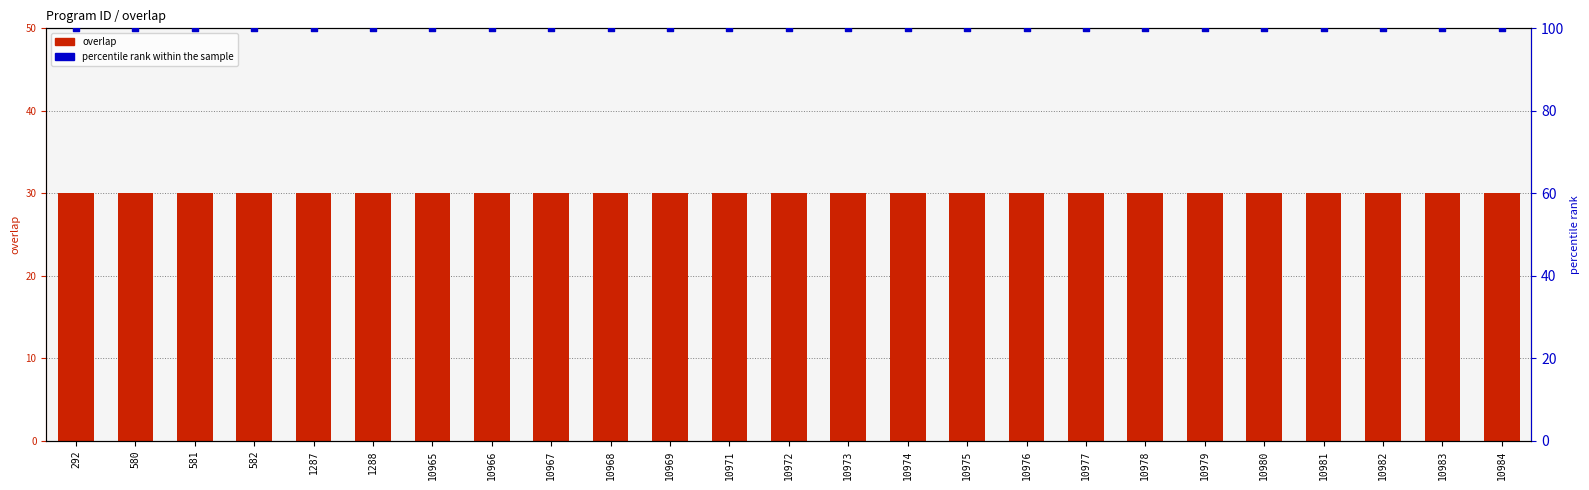

What is the total value across all series at 581?

130